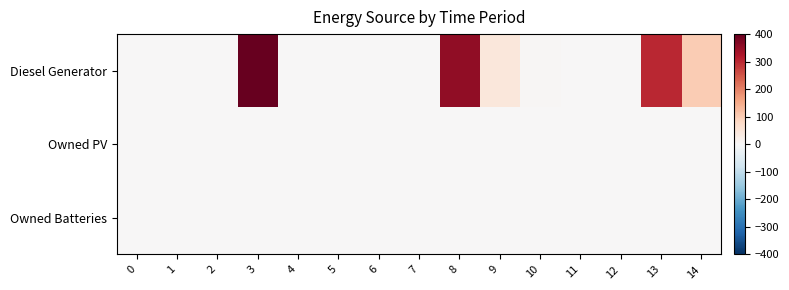

Between 5 and 12, which series saw the biggest shift?

Diesel Generator